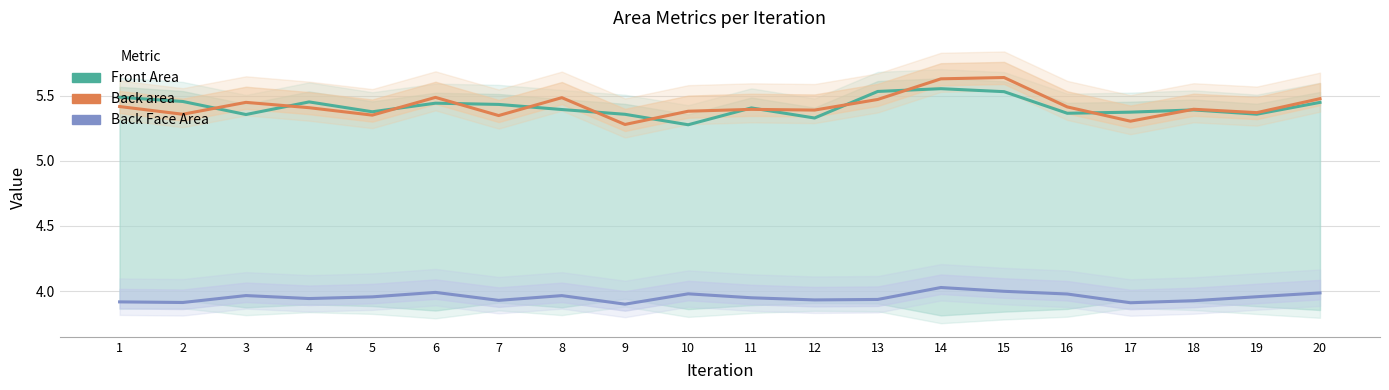

Between 12 and 17, which series saw the biggest shift?

Back area